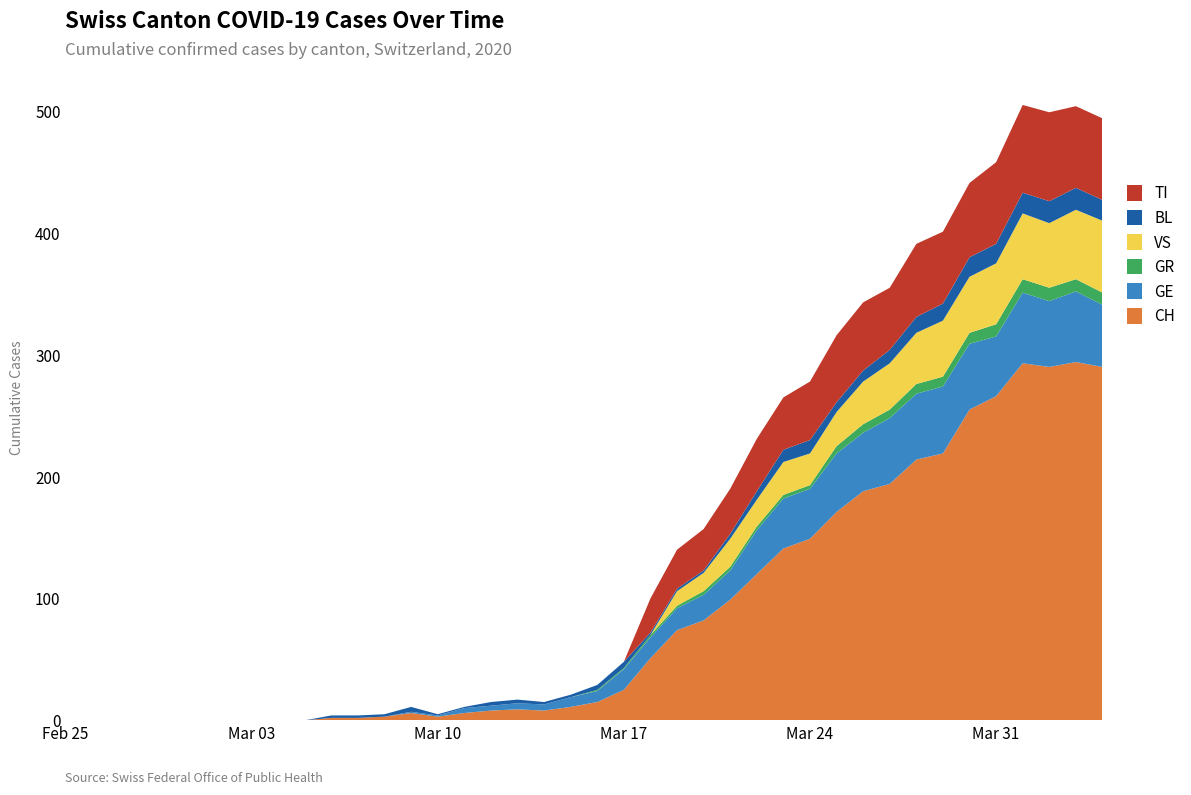

What is the maximum value for GR?

11